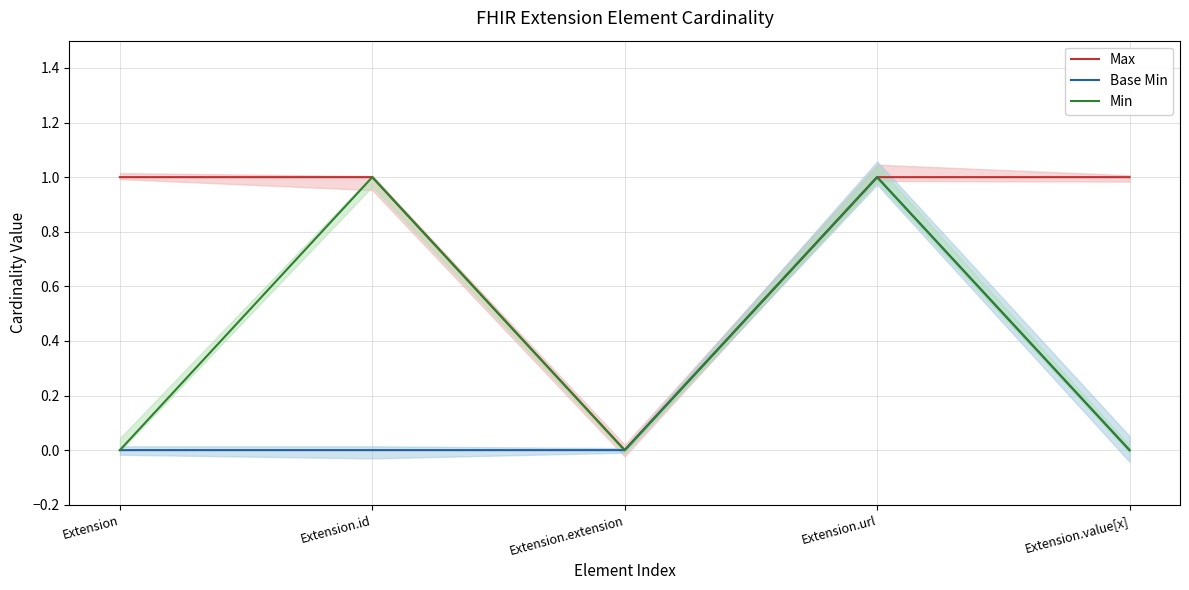

Which category has the lowest value in the Base Min series?

Extension